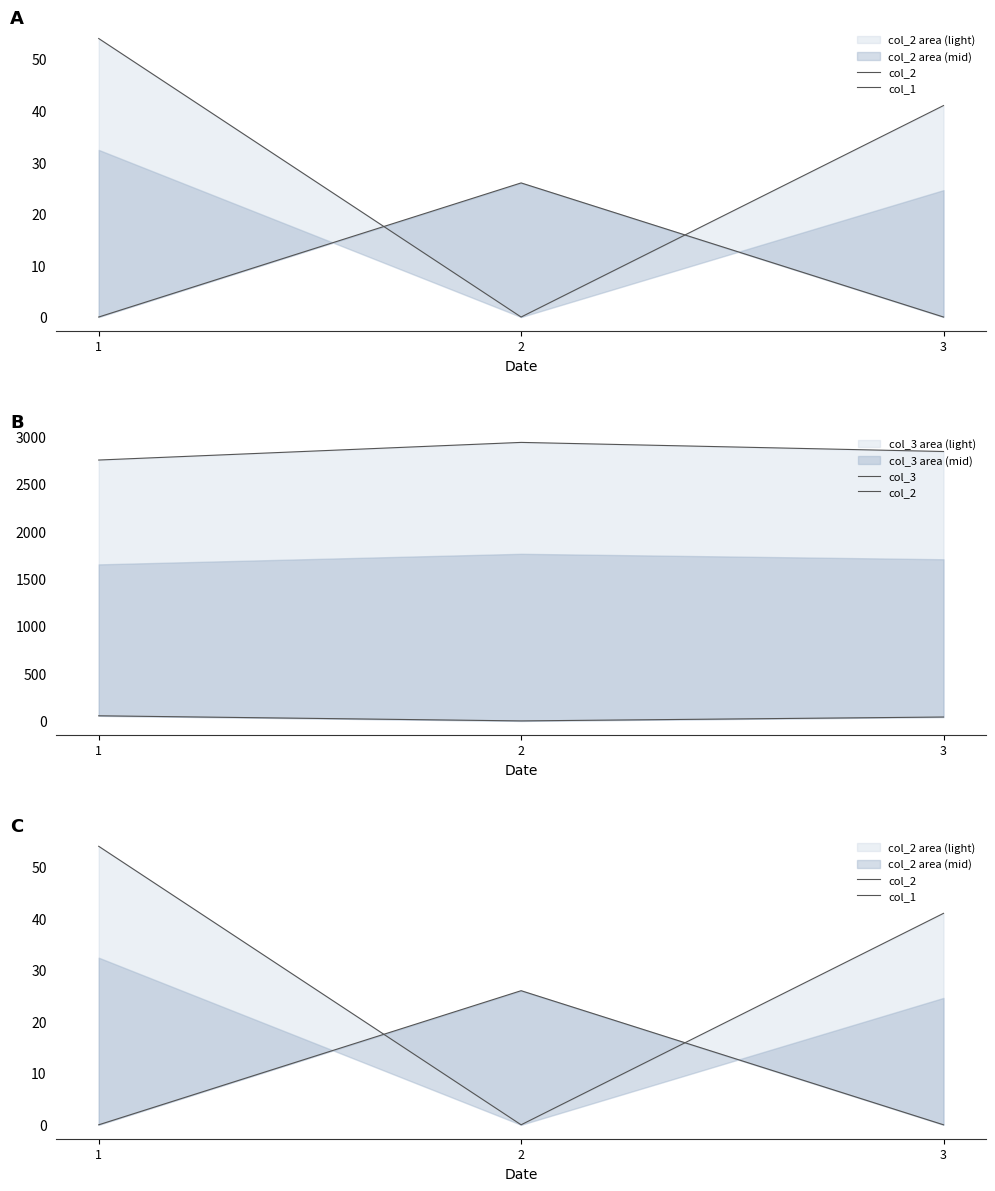

Reading right to left, what are all the values shown in this chart?

col_2: 41	0	54
col_1: 0	26	0
col_3: 2842	2938	2752